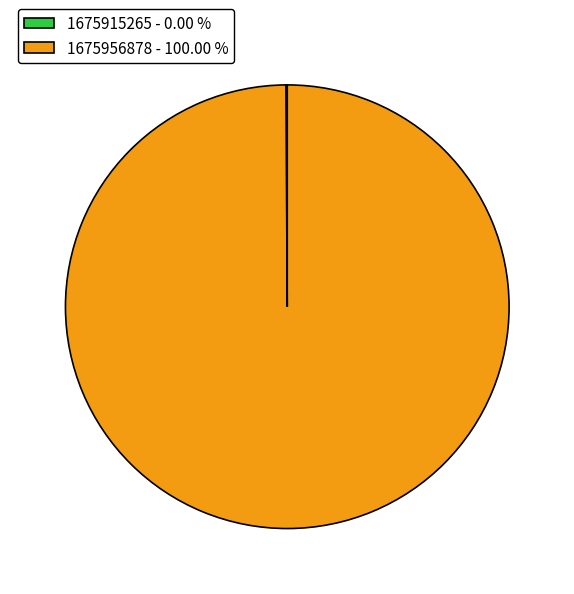

Is there a majority slice in this chart?

Yes